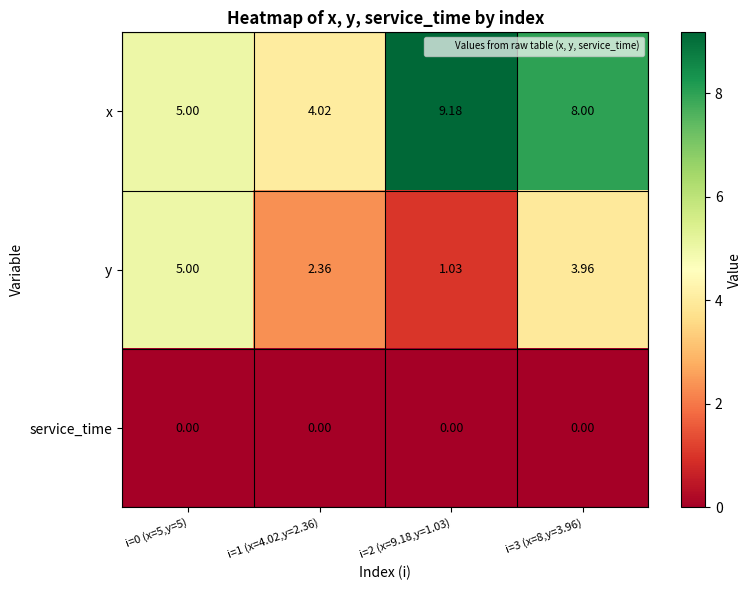

Which series has the largest range (max minus min)?

x